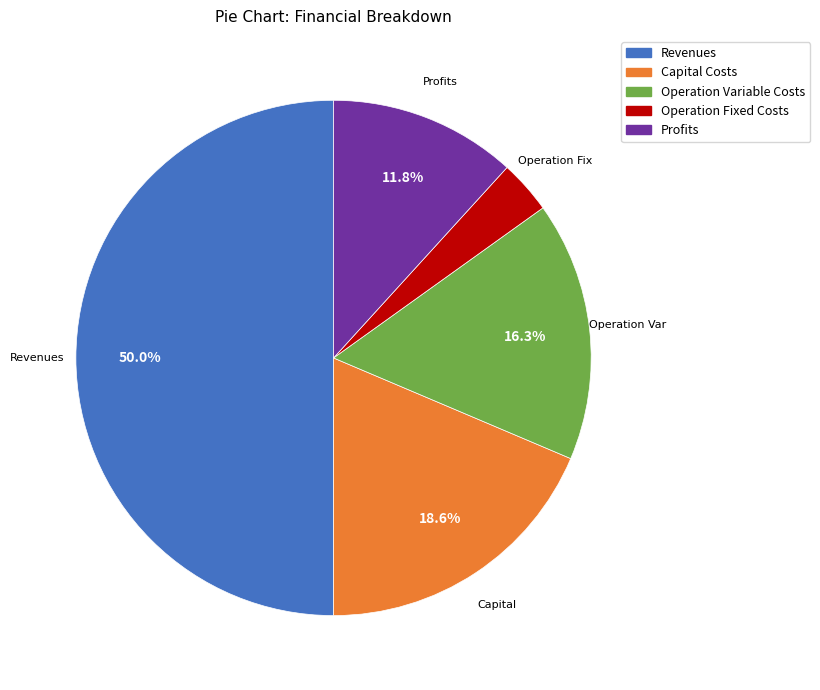

How many slices are in this pie chart?

5